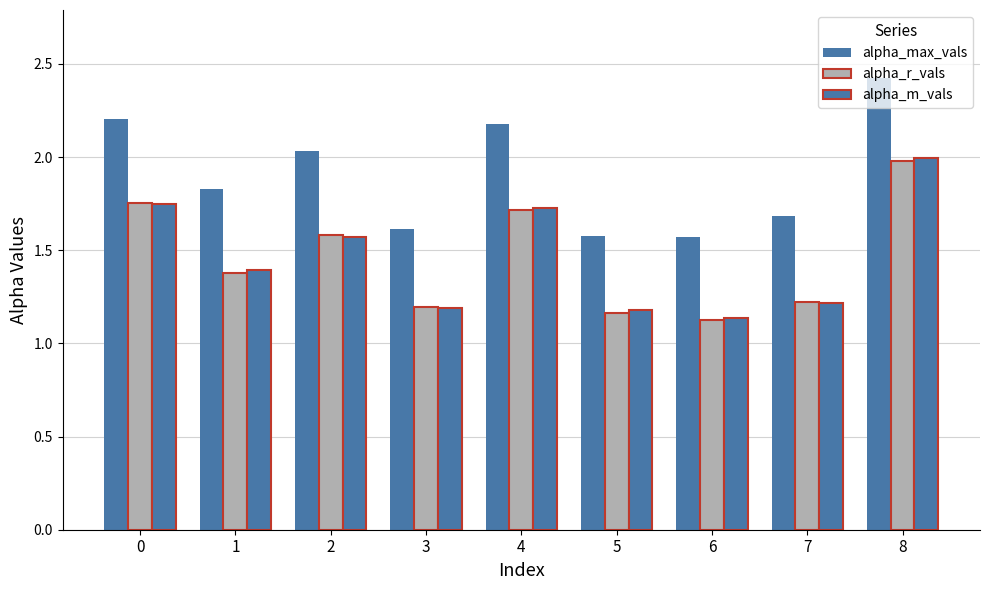

Is the value of alpha_r_vals at 1 greater than the value of alpha_max_vals at 3?

No